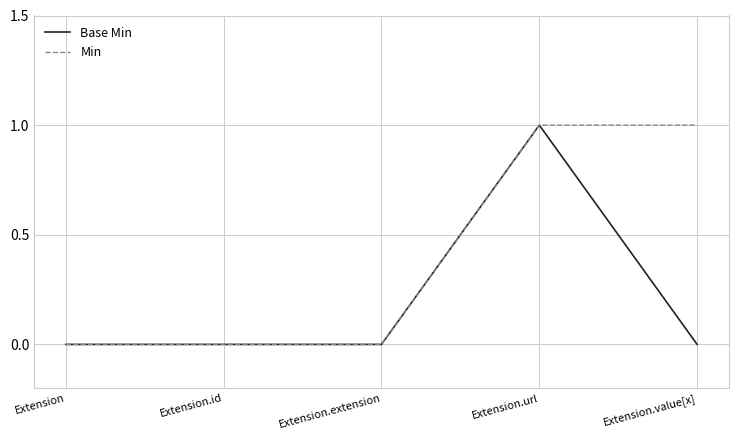

At Extension.value[x], list the series in order from largest to smallest.

Min, Base Min